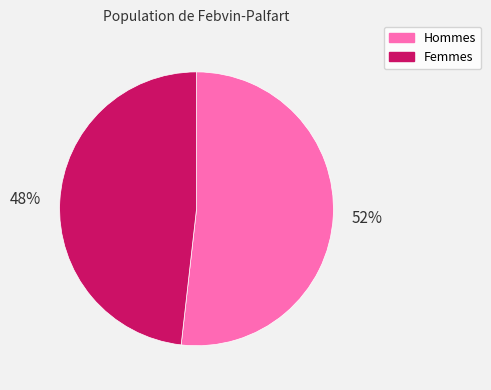

Is there a majority slice in this chart?

Yes